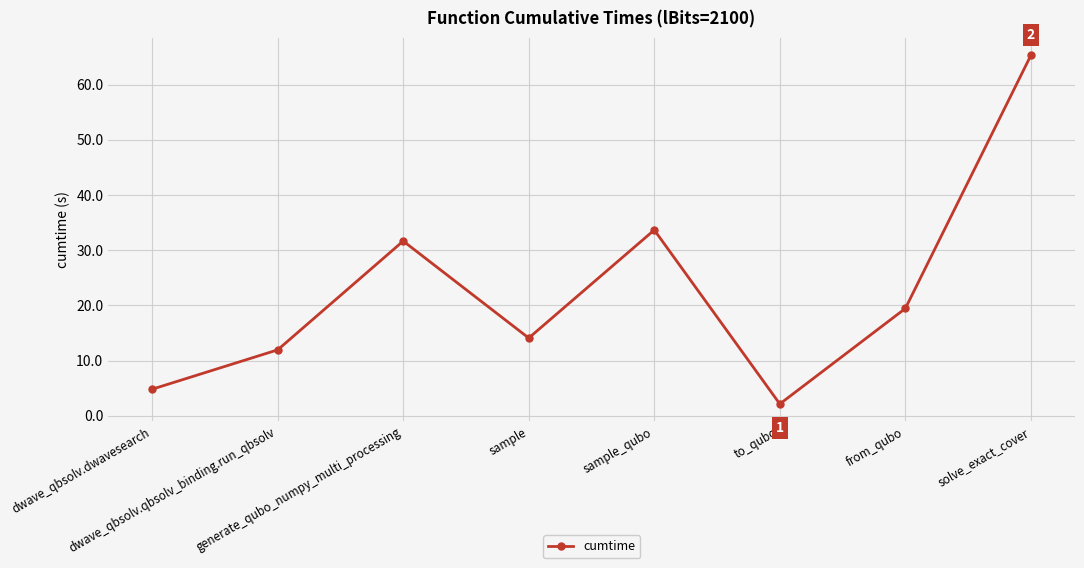

What is the label of the 6th point from the right?

generate_qubo_numpy_multi_processing